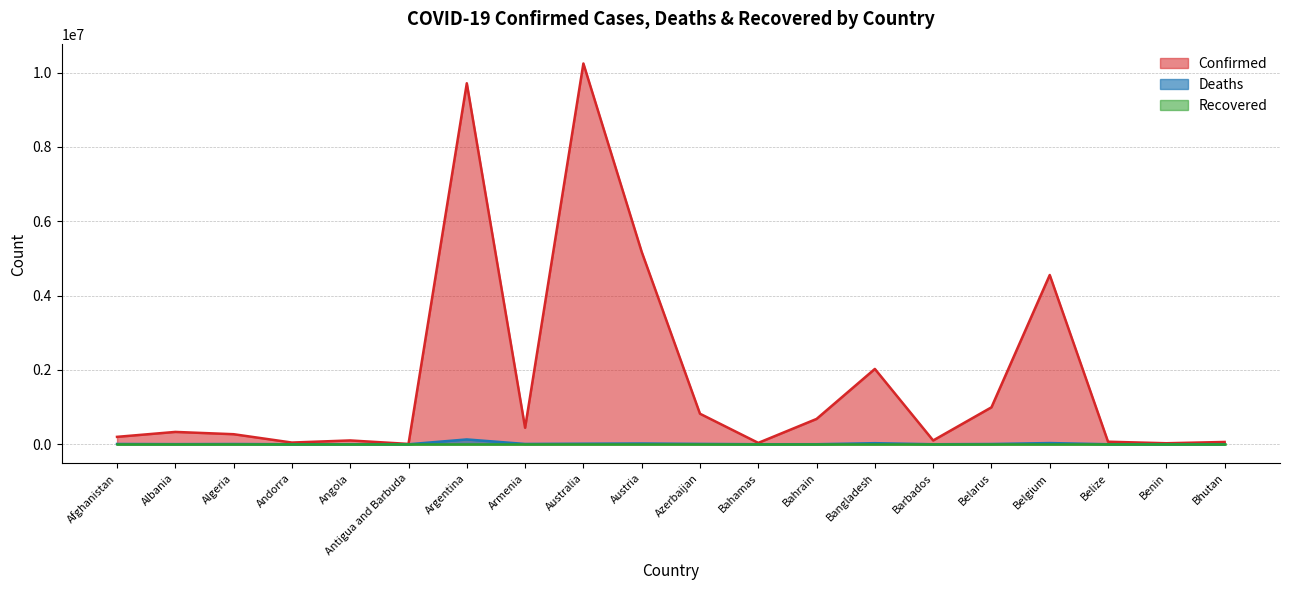

True or false: Deaths and Confirmed cross at least once.

False